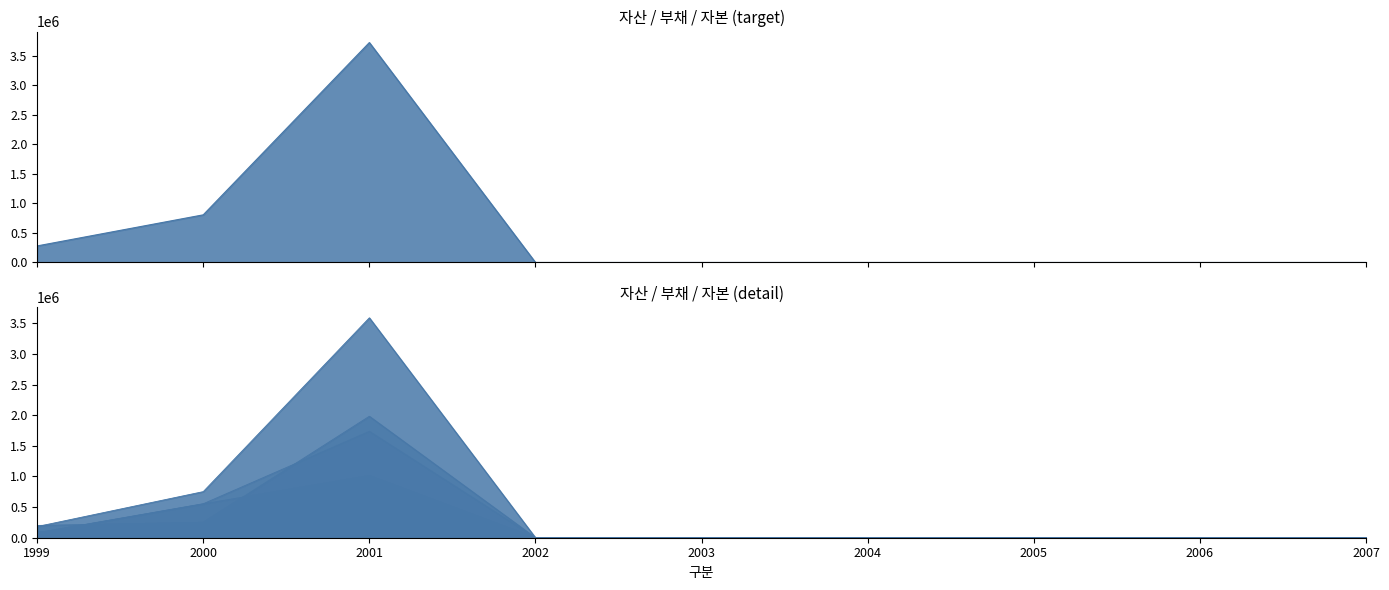

At which category does the chart reach its peak across all series?

2001